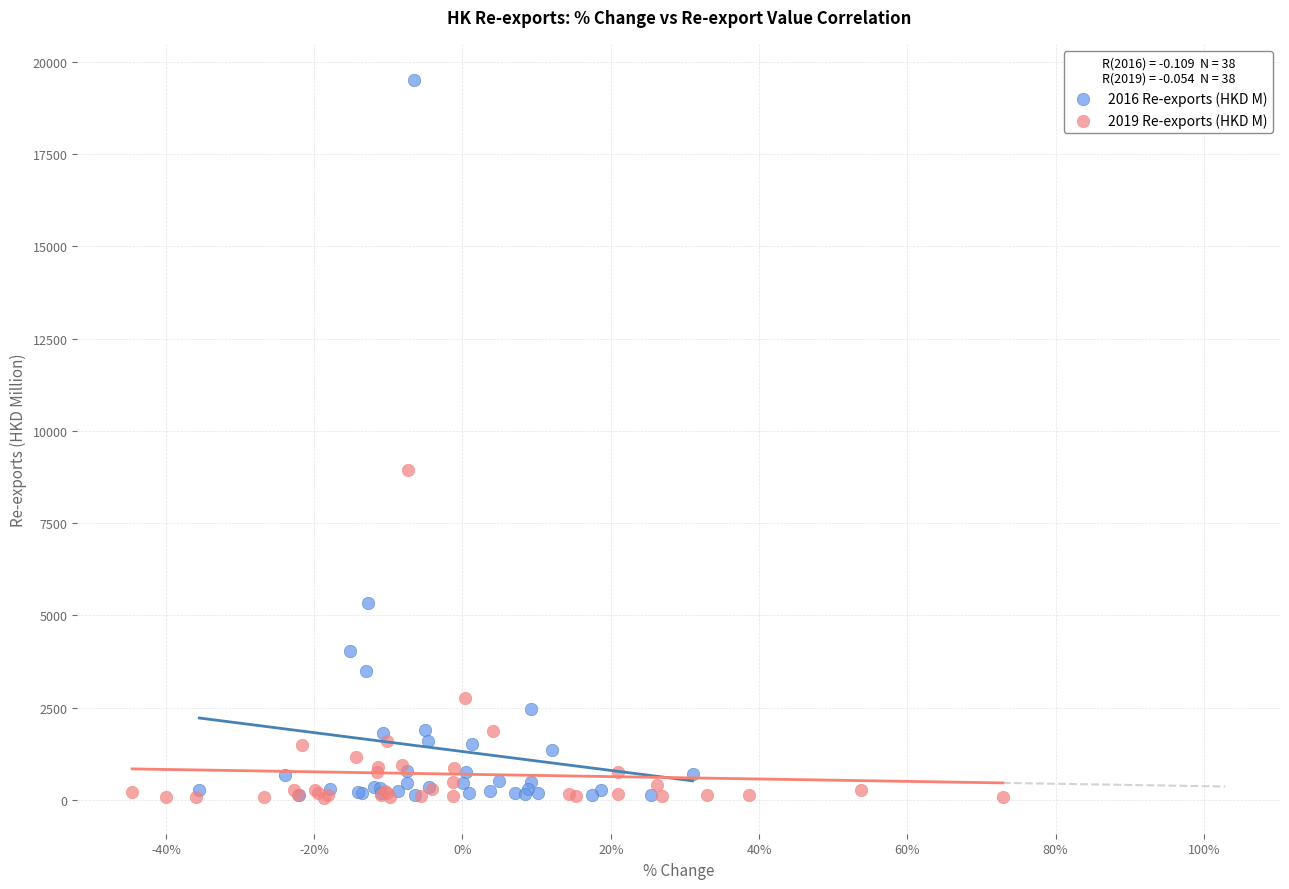

What are all the series names shown in the legend?

2016 Re-exports (HKD M), 2019 Re-exports (HKD M)